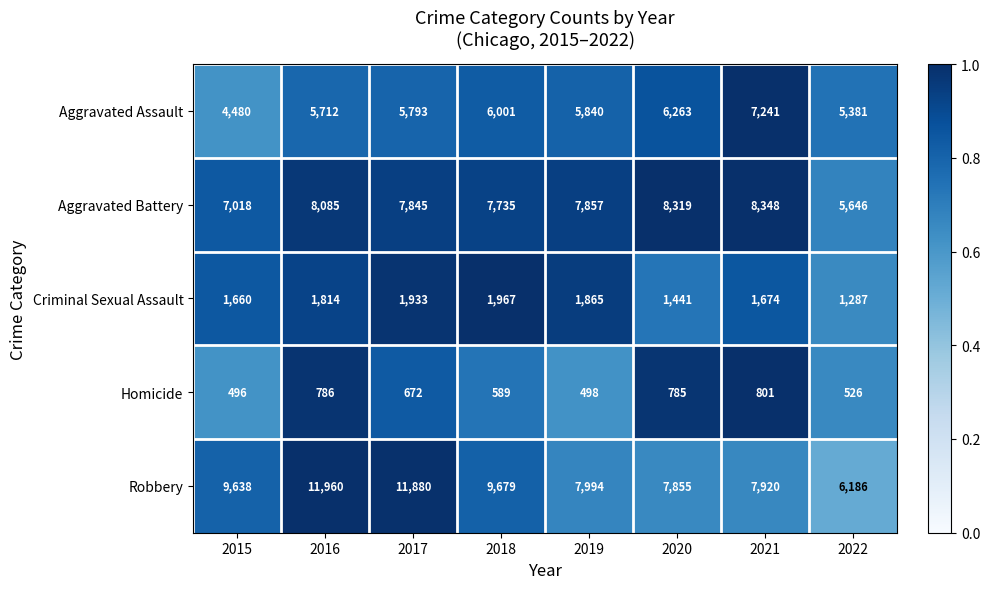

What is the difference between the maximum and minimum values in the Aggravated Assault series?

2761